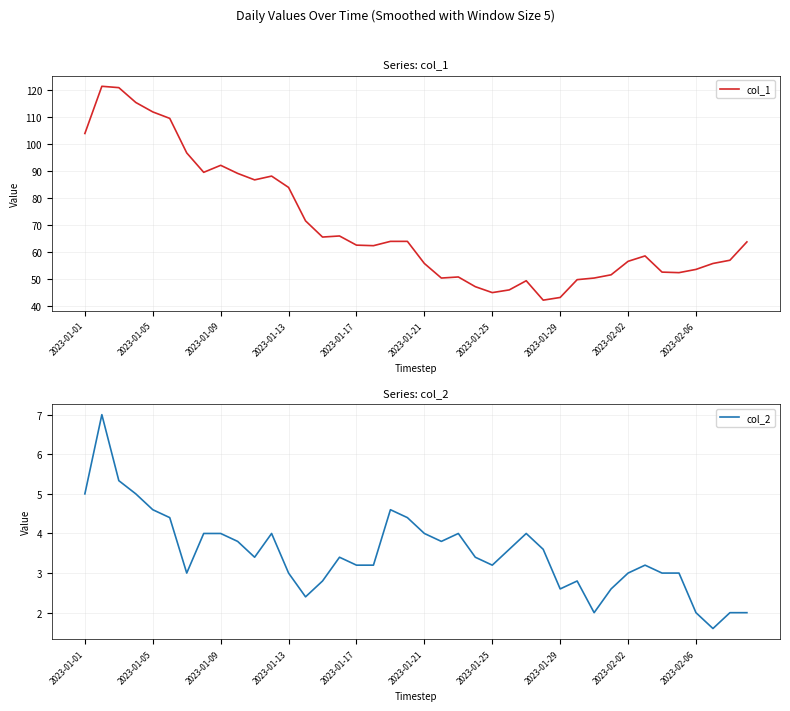

True or false: col_1 has a value of 45.0 at 2023-01-25.

True